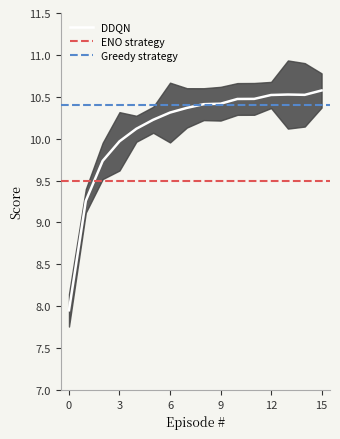

True or false: Greedy strategy has a value of 10.4 at 11.

True